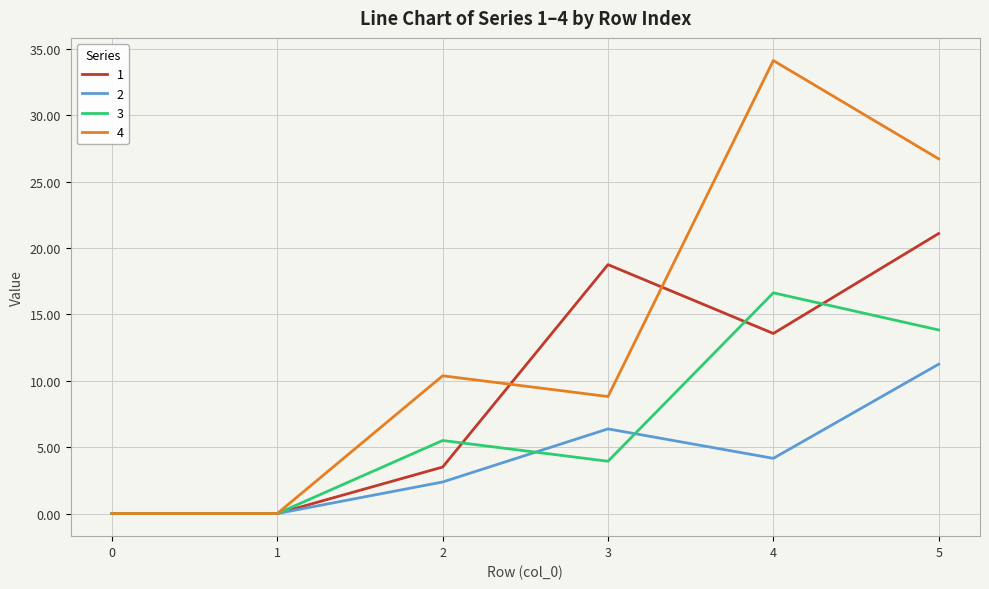

List the series in order of their peak value, lowest first.

2, 3, 1, 4